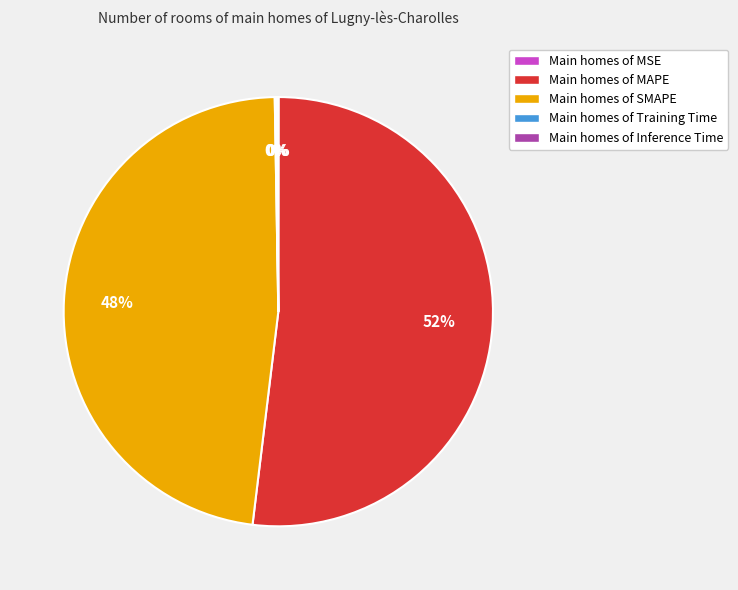

To the nearest percent, what is the difference between the largest and smallest slice percentages?

52%